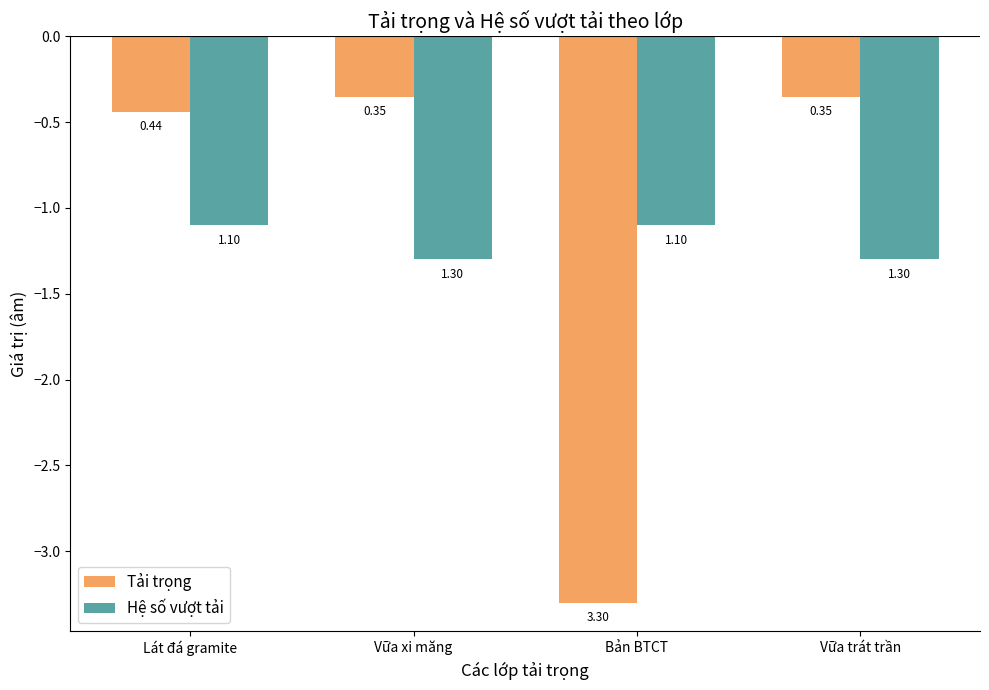

Between Lát đá gramite and Vữa xi măng, which series saw the biggest shift?

Hệ số vượt tải